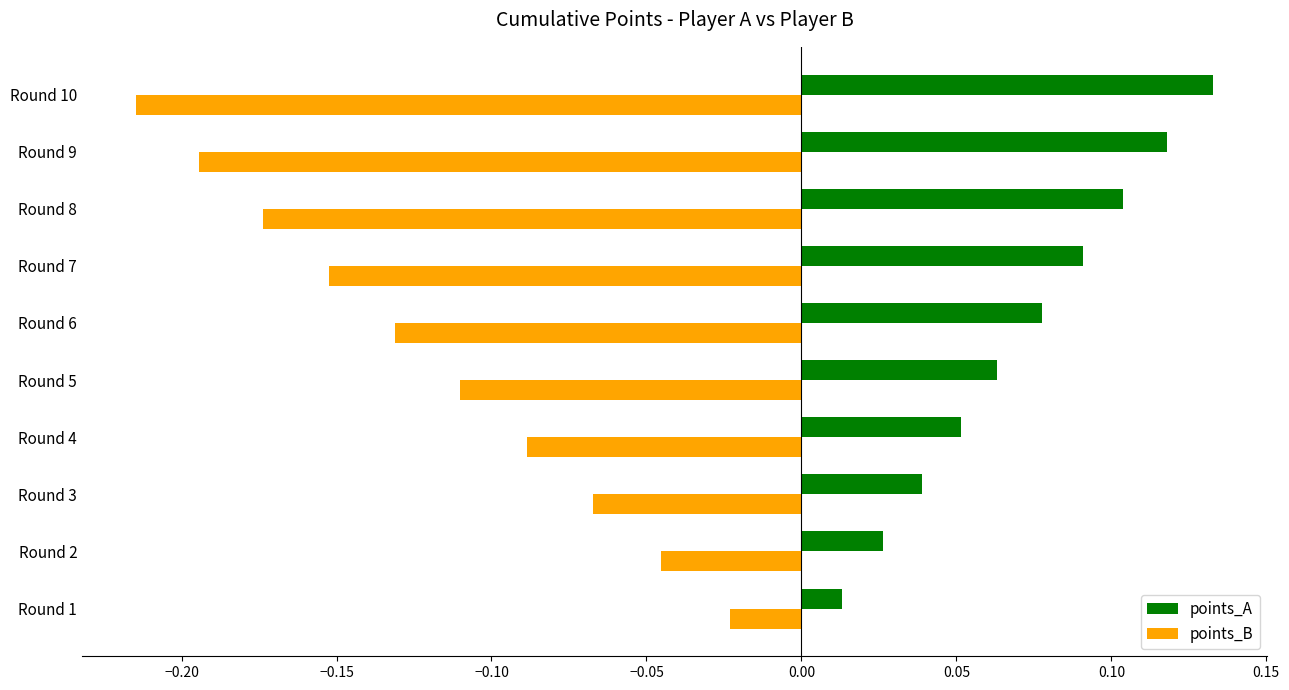

Which category has the highest value across all series?

Round 10